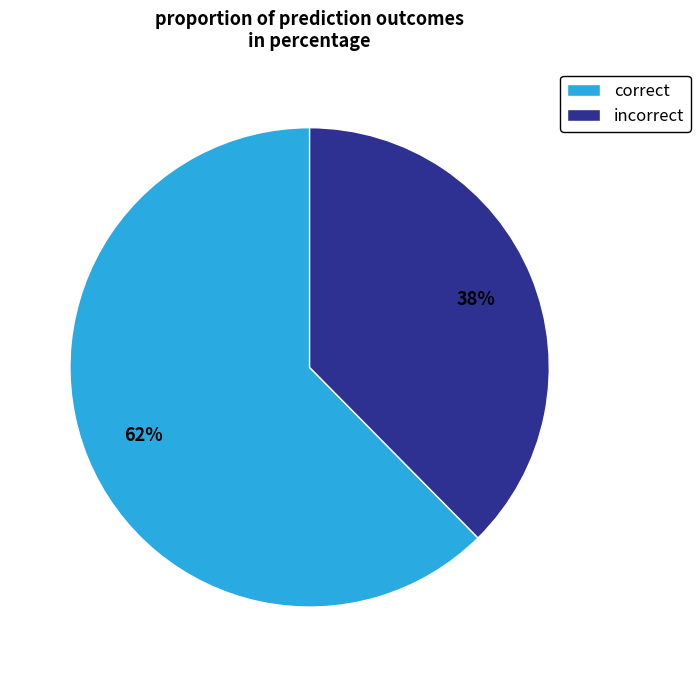

What is the majority slice?

correct